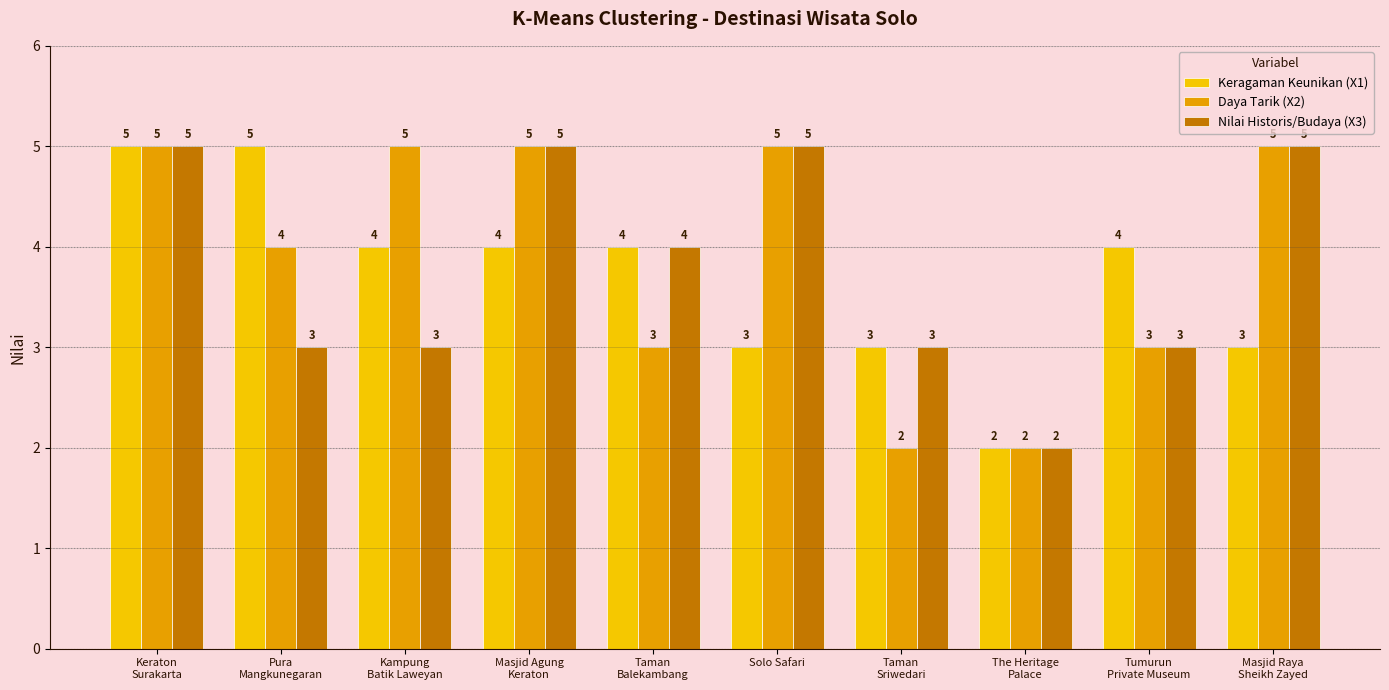

What is the total value across all series at Solo Safari?

13